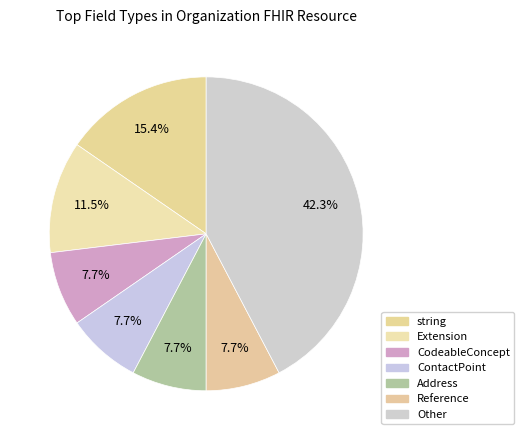

How many slices are in this pie chart?

7